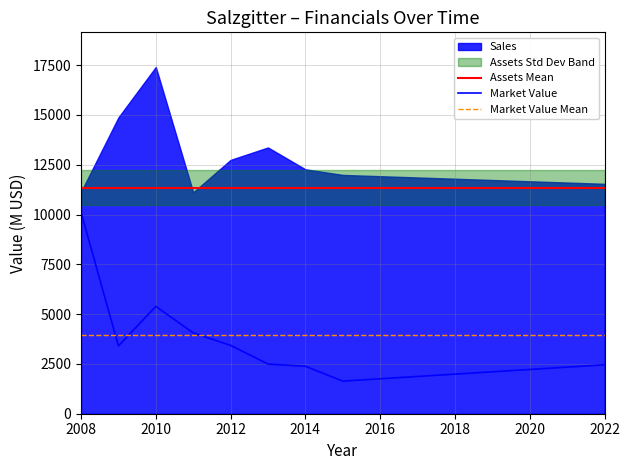

True or false: Market_Value and Sales cross at least once.

False